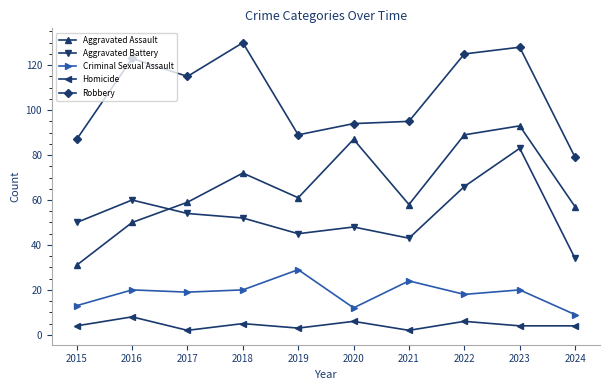

What is the value of the Homicide point at the 3rd from the left?

2